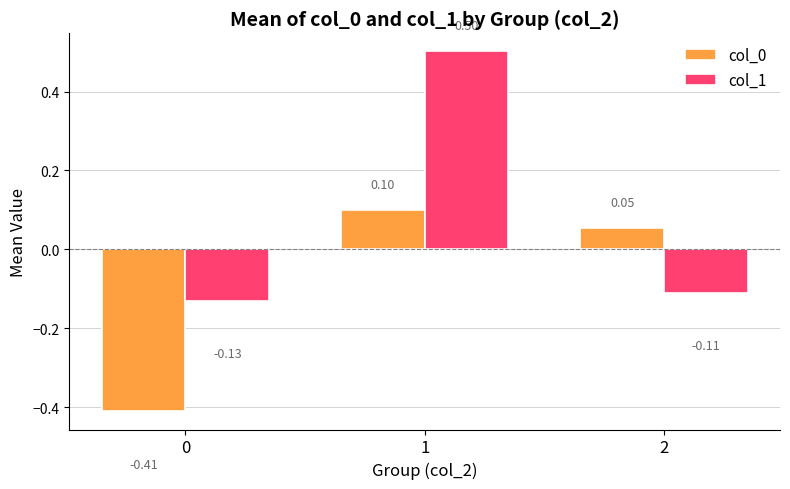

How many col_0 values are between 0 and 1?

2